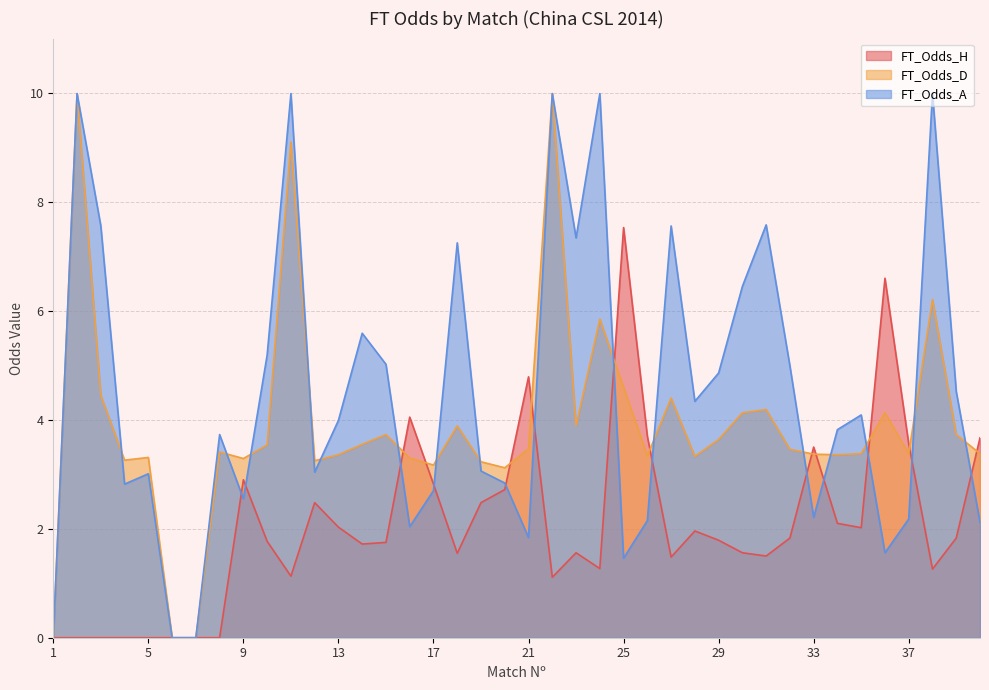

In FT_Odds_A, how many points are higher than both neighbors (excluding endpoints)?

12